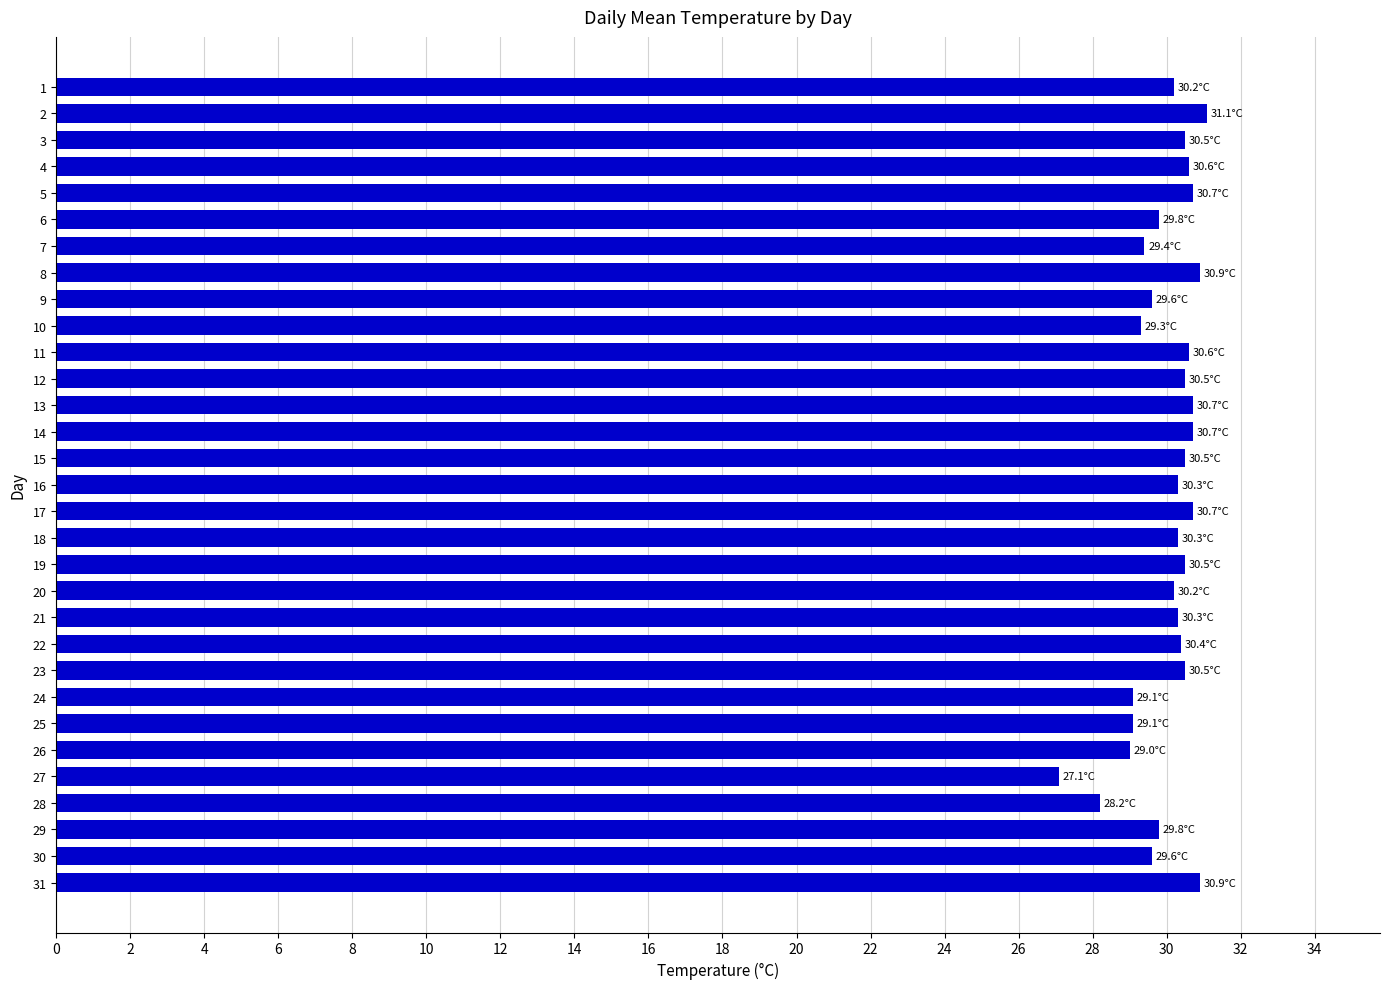

What is the value of the 15th bar from the top?

30.5